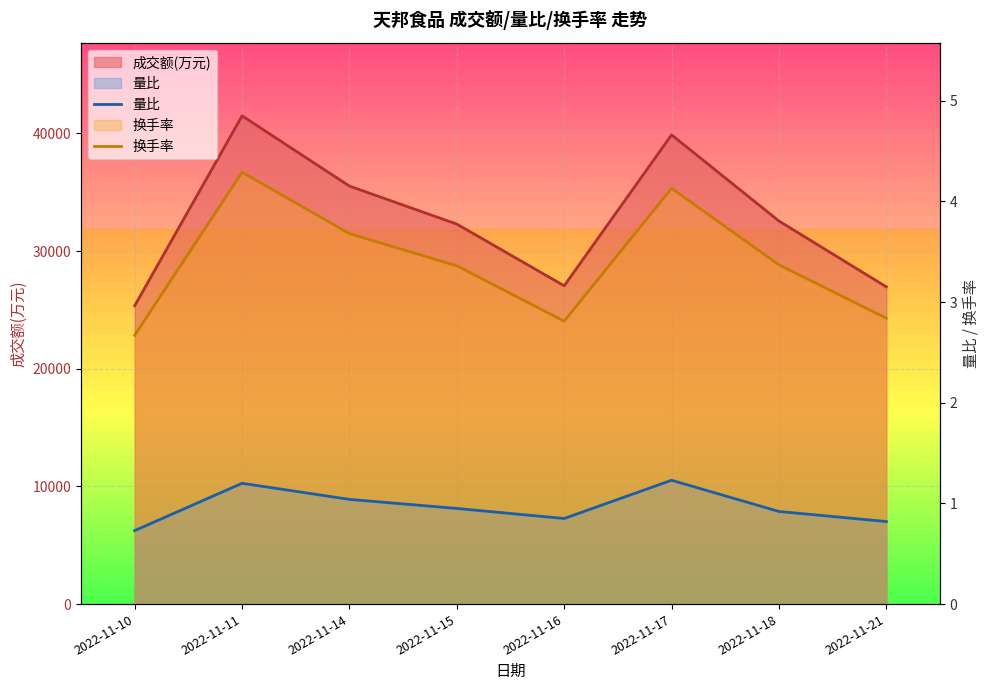

At which label does 换手率 first exceed 3?

2022-11-11